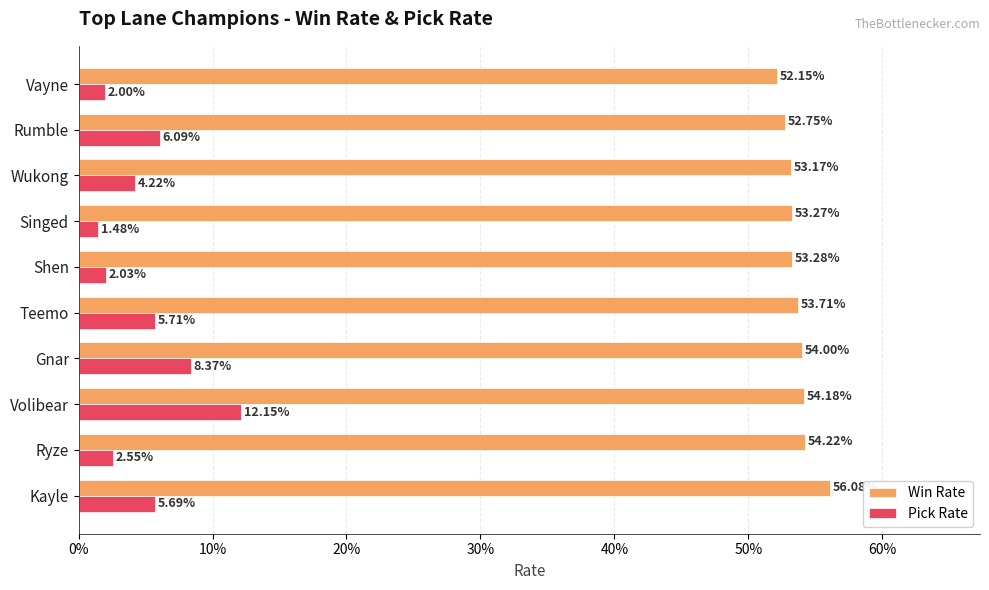

What is the value of the Pick Rate bar at the 1st from the left?

0.1